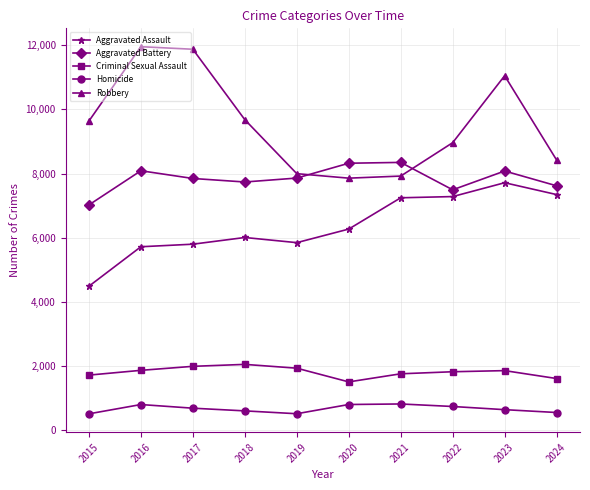

What is the approximate value of Robbery at 2021, to the nearest 100?

7900